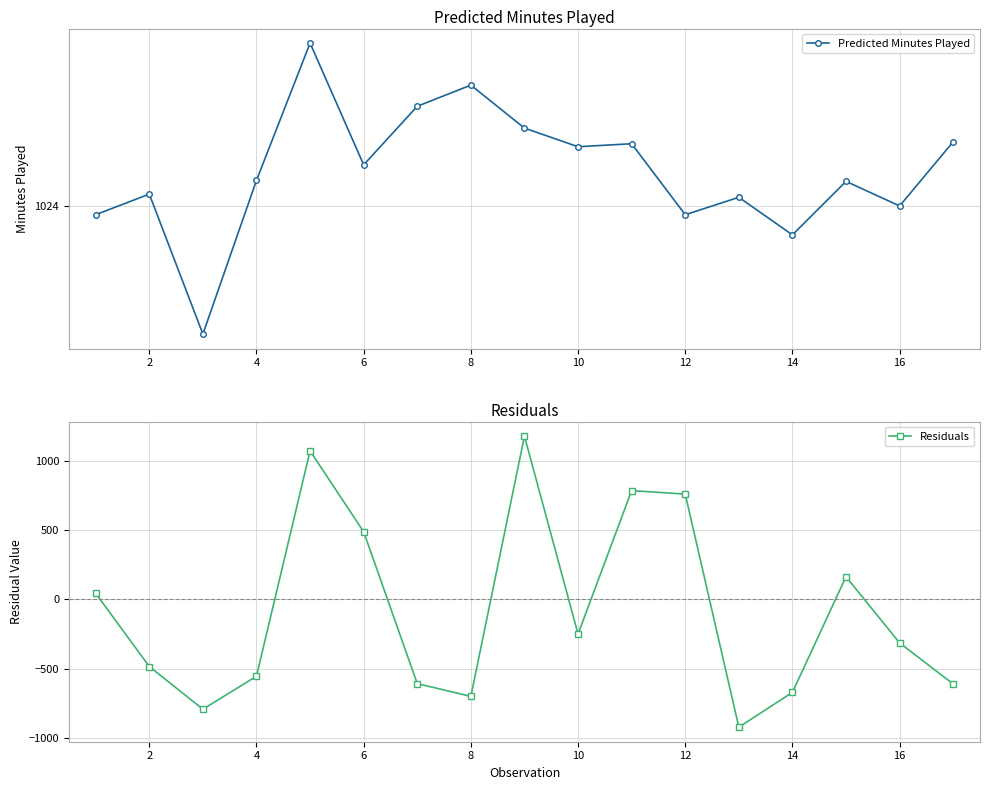

What is the average value of the Residuals series?

-83.4